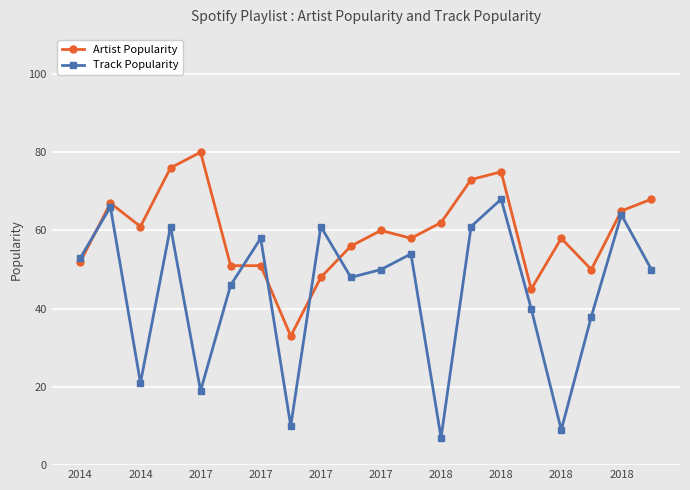

Which series has the largest total across all categories?

Artist Popularity